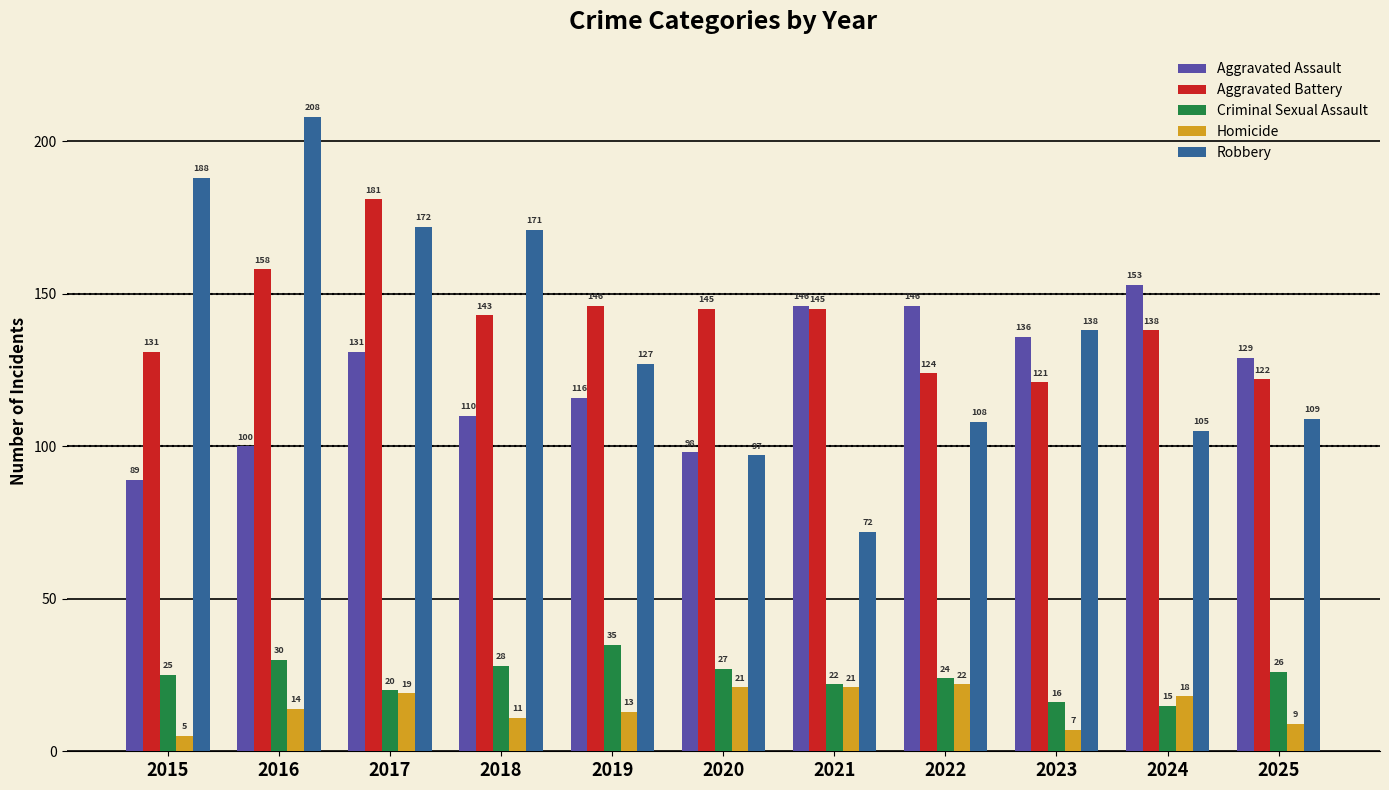

How many bars are there in total?

55